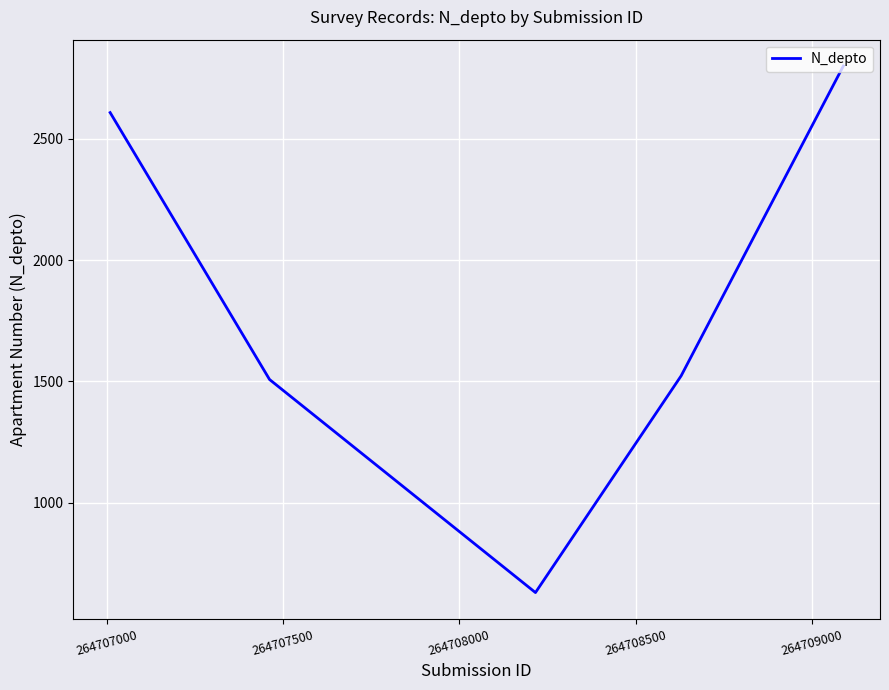

What is the minimum value shown in the chart?

630